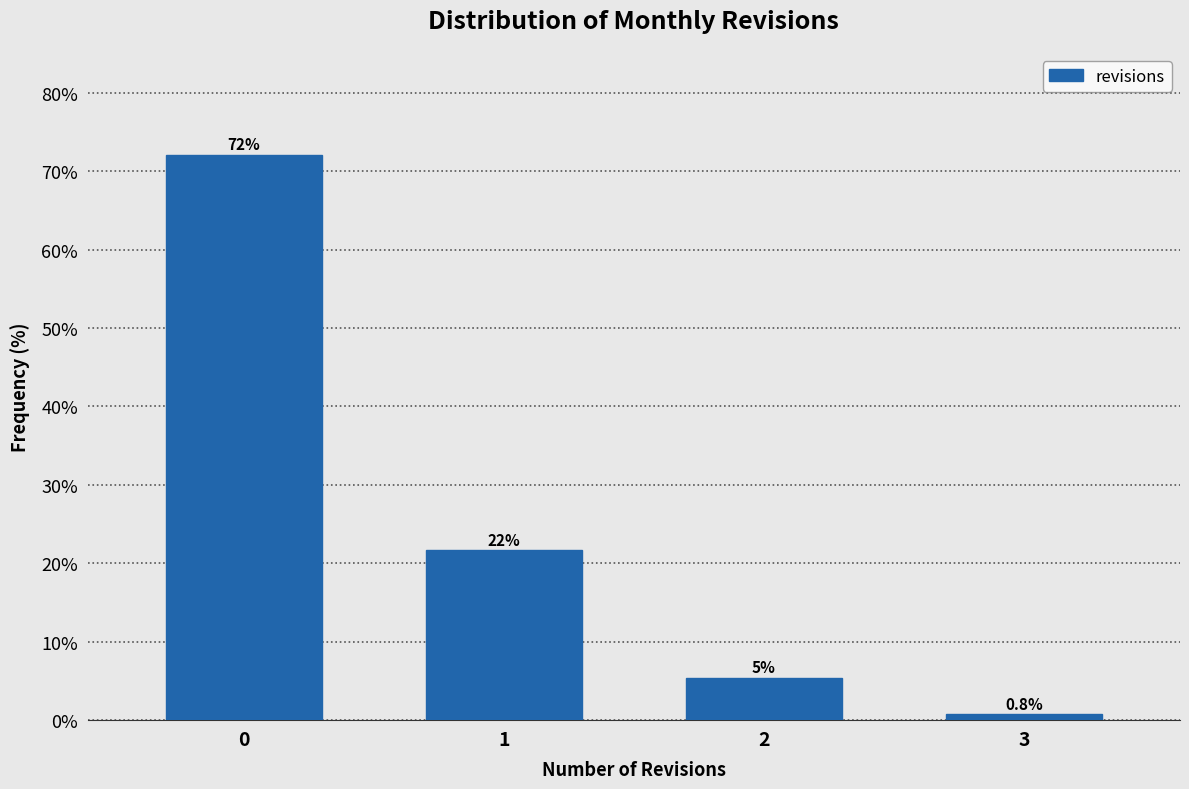

Reading left to right, list all the values displayed in this chart.

0=72.1	1=21.7	2=5.4	3=0.8